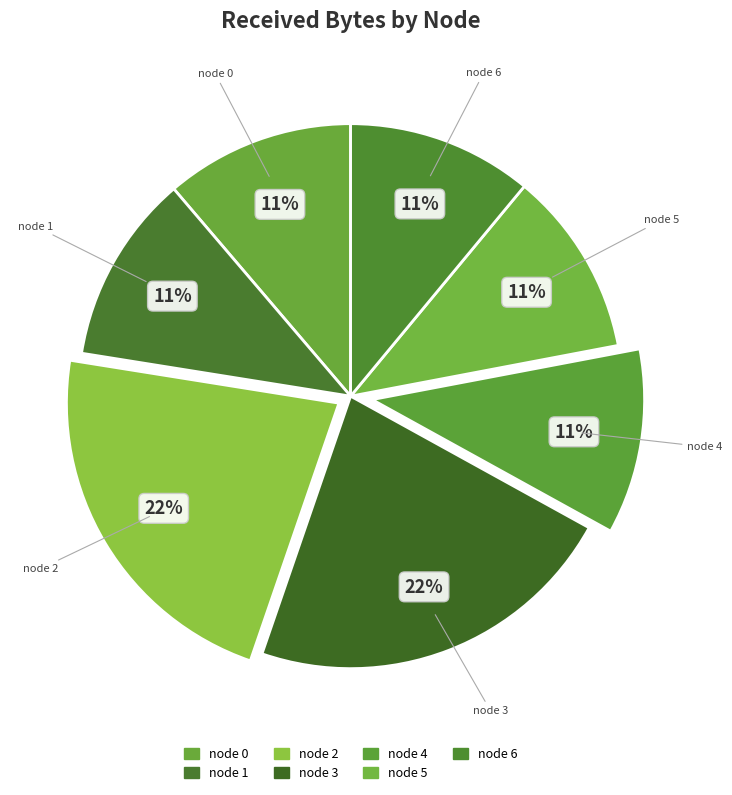

Rank the categories by value from lowest to highest.

node 4, node 5, node 6, node 0, node 1, node 2, node 3